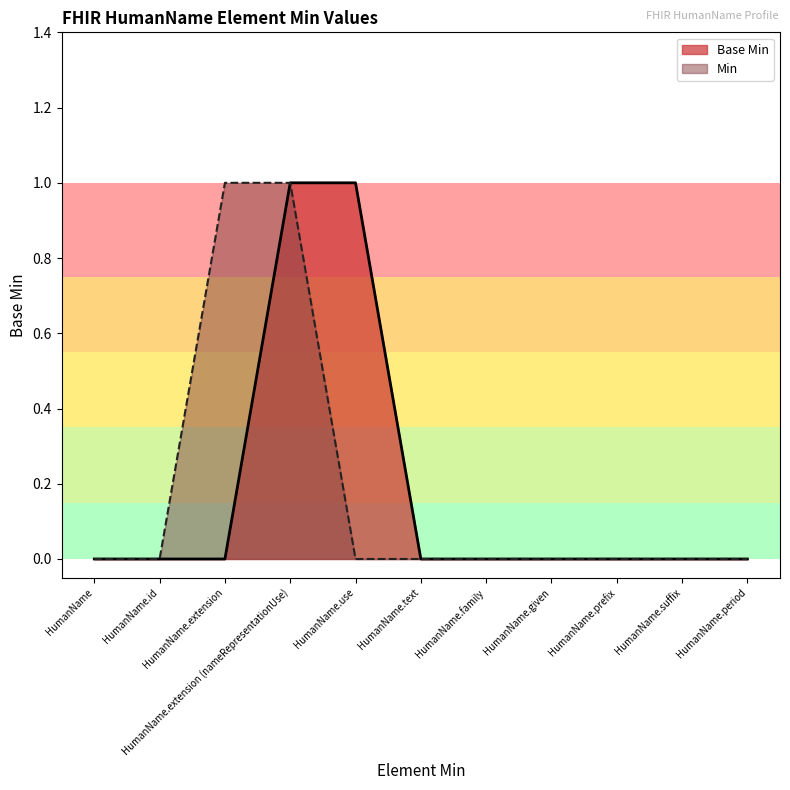

What is the label of the 8th point from the right?

HumanName.extension (nameRepresentationUse)